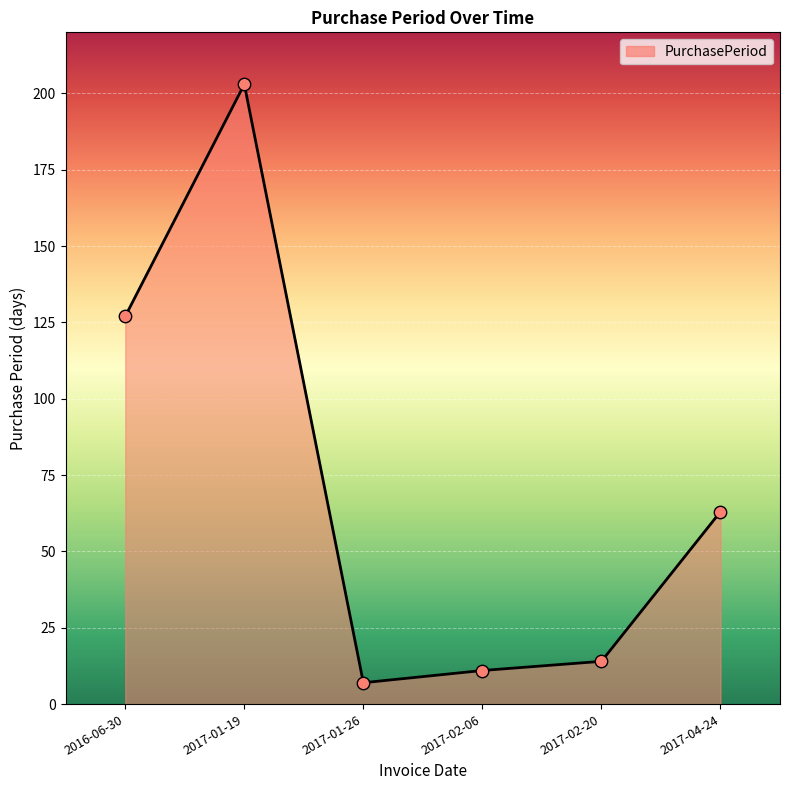

Which has a higher value, 2016-06-30 or 2017-04-24?

2016-06-30